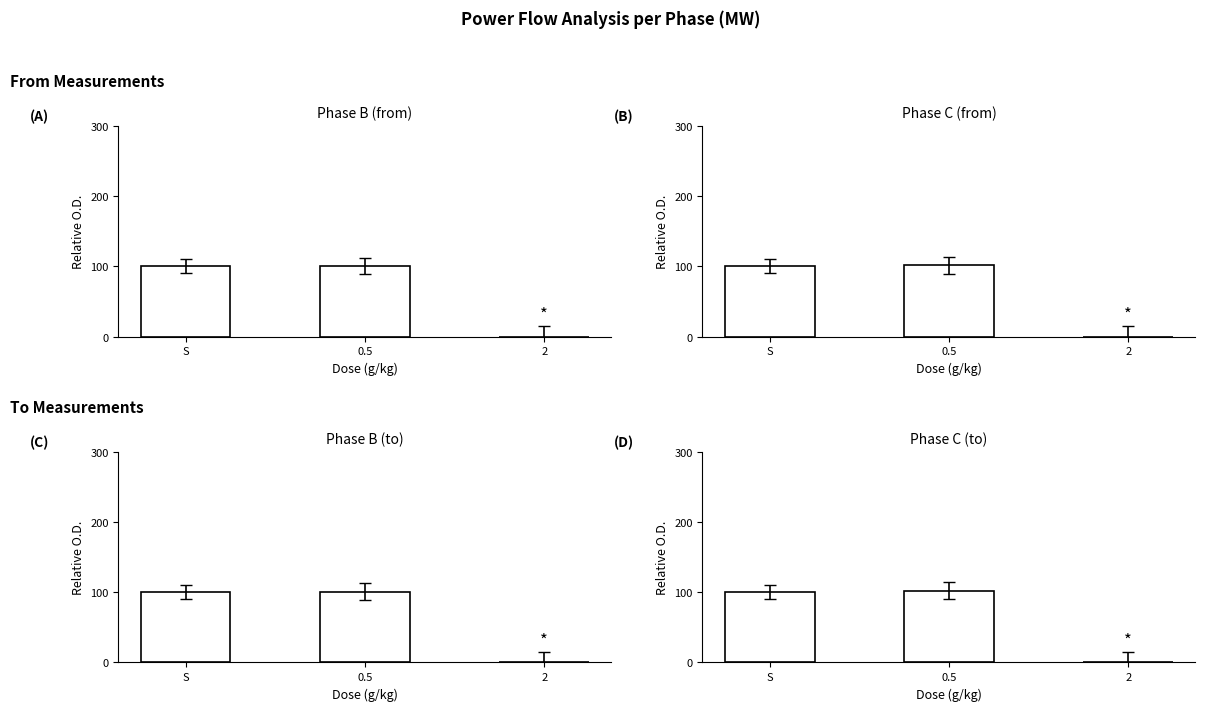

Reading left to right, transcribe all the data shown in this chart.

pf_p_b_from_mw: 100.0	100.5	0.0
pf_p_c_from_mw: 100.0	101.8	0.0
pf_p_b_to_mw: 100.0	100.5	0.0
pf_p_c_to_mw: 100.0	101.9	0.0